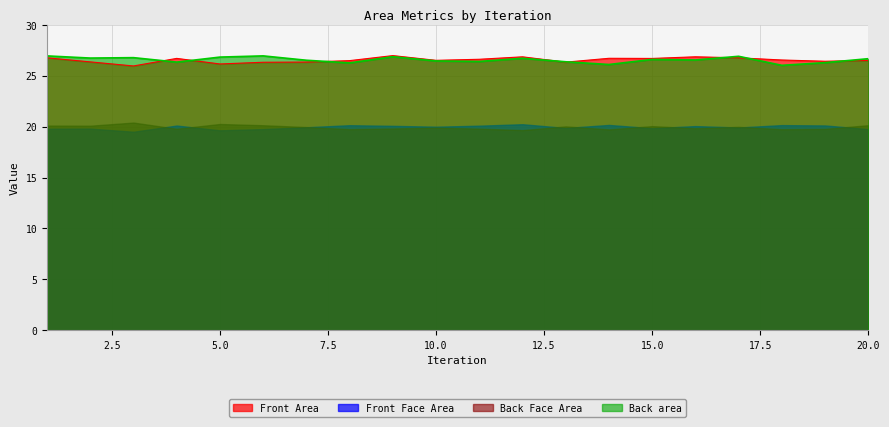

What are all the series names shown in the legend?

Front Area, Front Face Area, Back Face Area, Back area